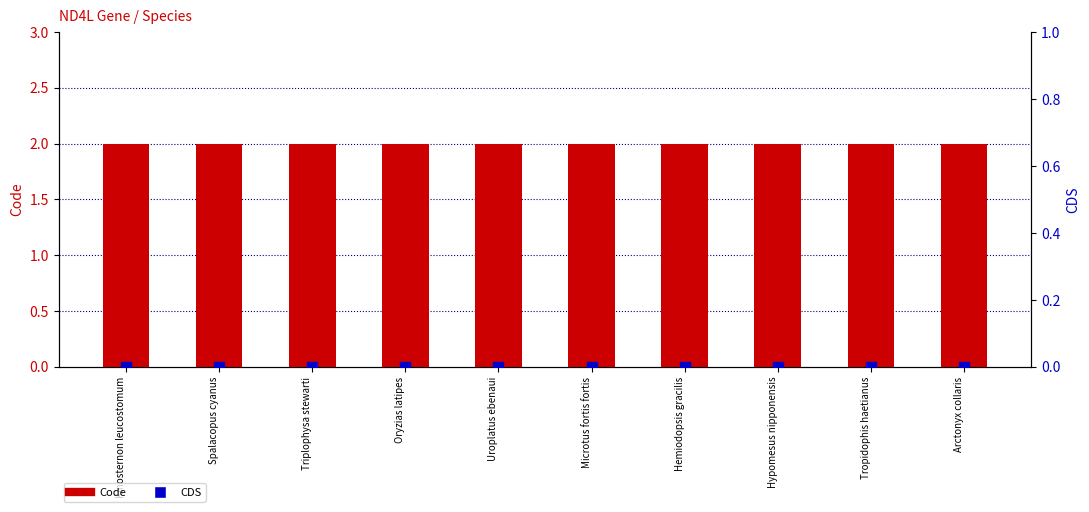

Which series reaches the maximum Y coordinate?

Code